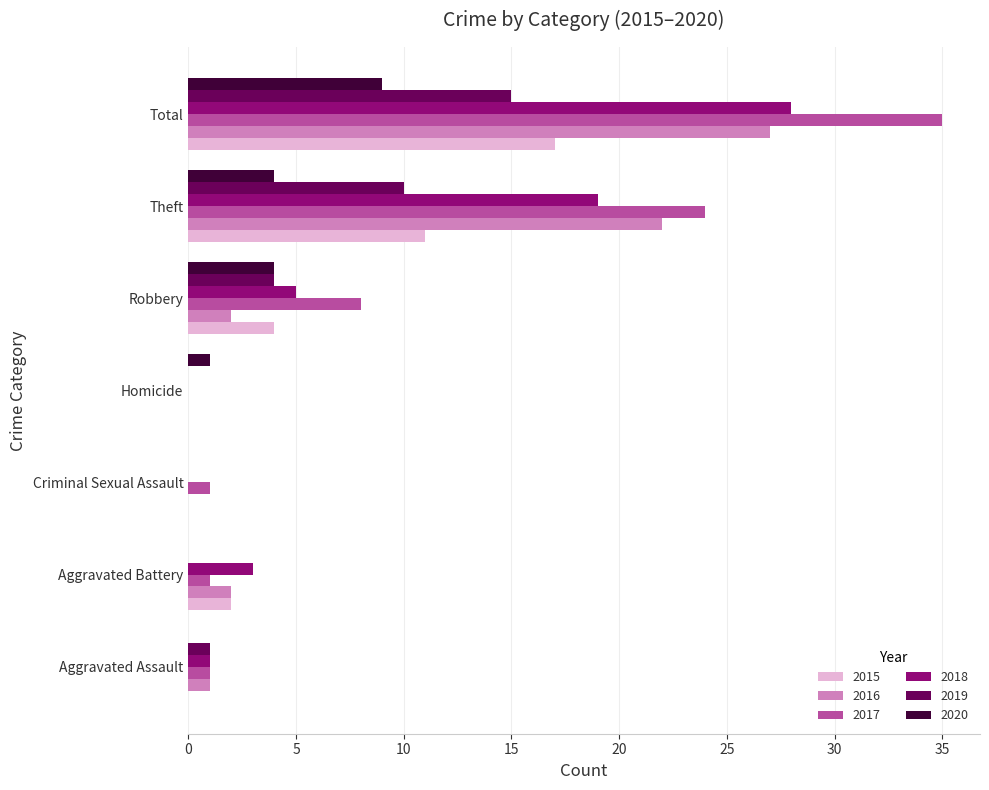

True or false: 2017 has a value of 0 at Homicide.

True